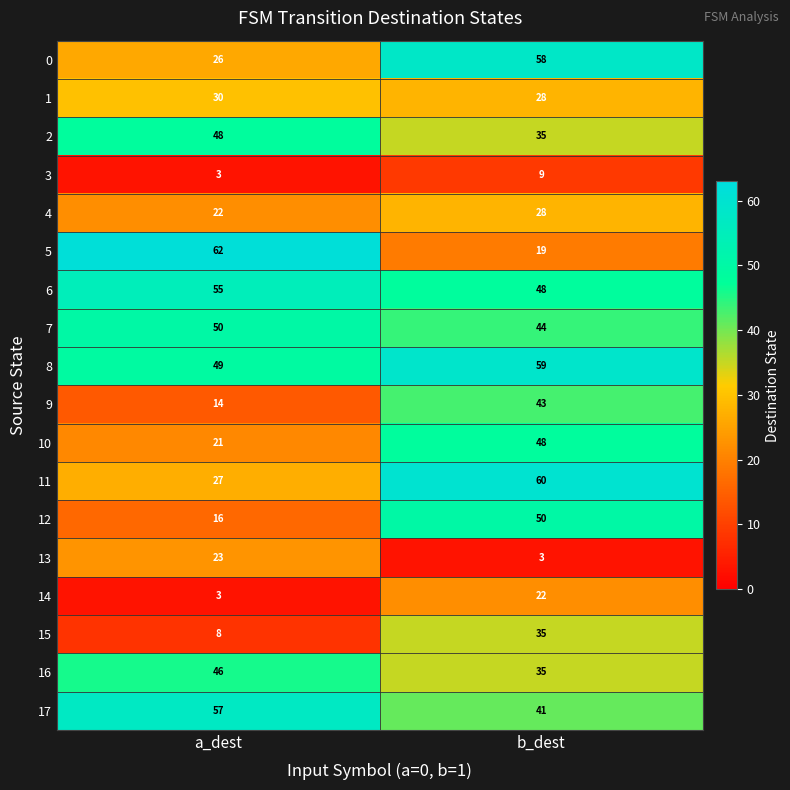

At which label is 6 closest to 51?

b_dest